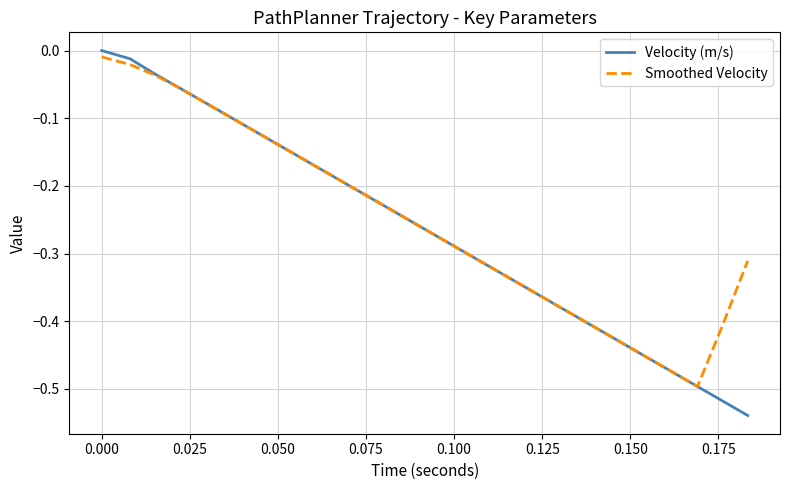

Reading right to left, extract all data points from this chart.

Velocity (m/s): -0.5	-0.5	-0.5	-0.5	-0.5	-0.4	-0.4	-0.4	-0.4	-0.3	-0.3	-0.3	-0.3	-0.3	-0.2	-0.2	-0.2	-0.2	-0.1	-0.1	-0.1	-0.1	-0.1	-0.0	-0.0	0.0
Smoothed Velocity: -0.3	-0.4	-0.5	-0.5	-0.5	-0.4	-0.4	-0.4	-0.4	-0.3	-0.3	-0.3	-0.3	-0.3	-0.2	-0.2	-0.2	-0.2	-0.1	-0.1	-0.1	-0.1	-0.1	-0.0	-0.0	-0.0